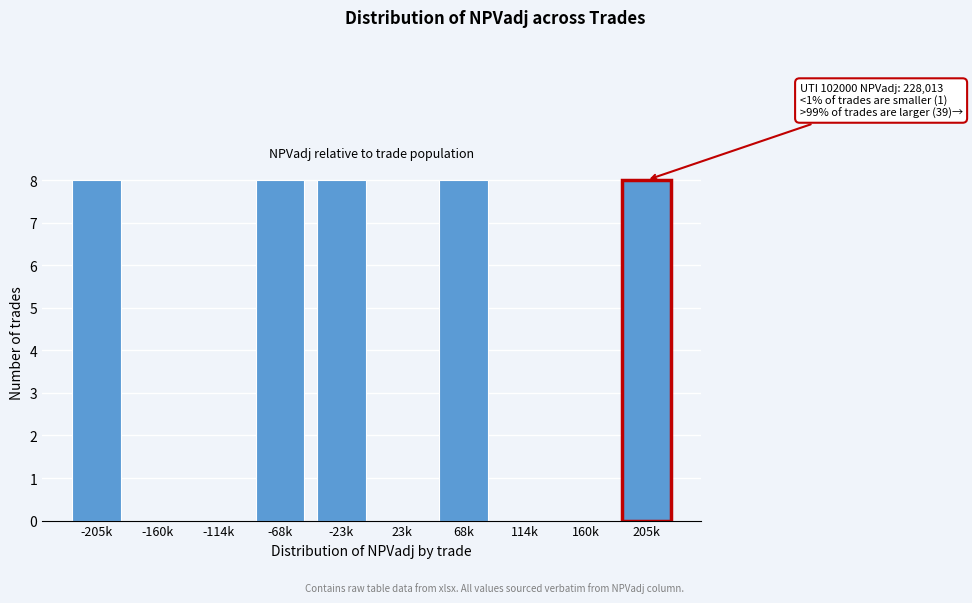

Reading left to right, list all the values displayed in this chart.

-205k=8	-160k=0	-114k=0	-68k=8	-23k=8	23k=0	68k=8	114k=0	160k=0	205k=8